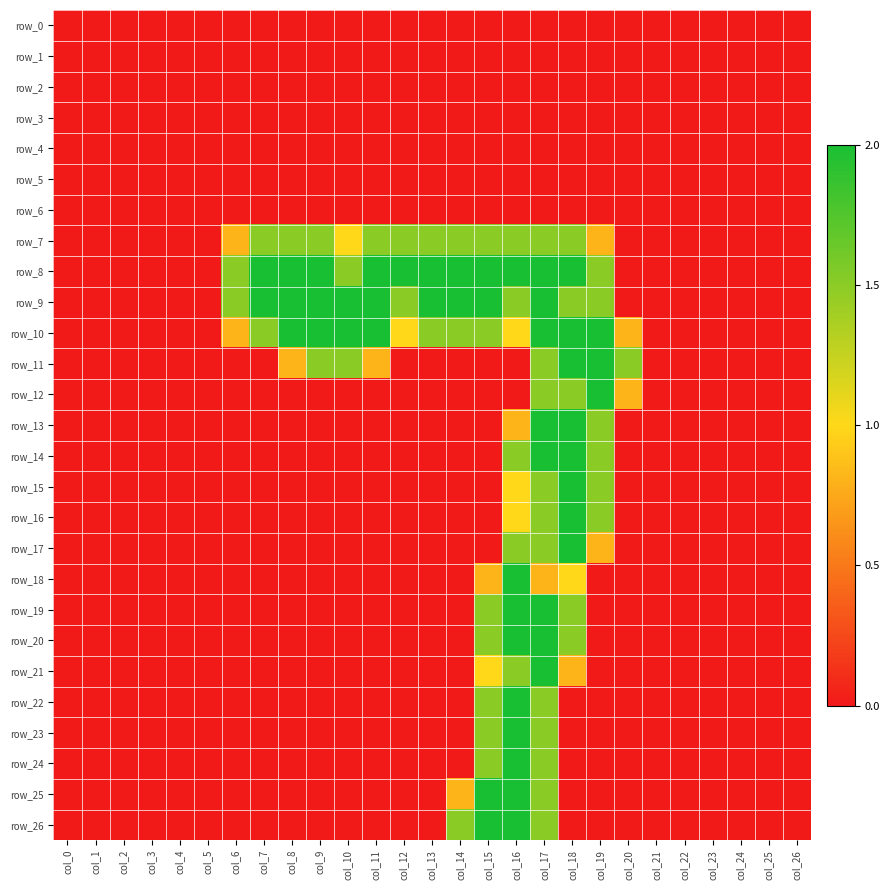

Which series has the largest range (max minus min)?

row_8